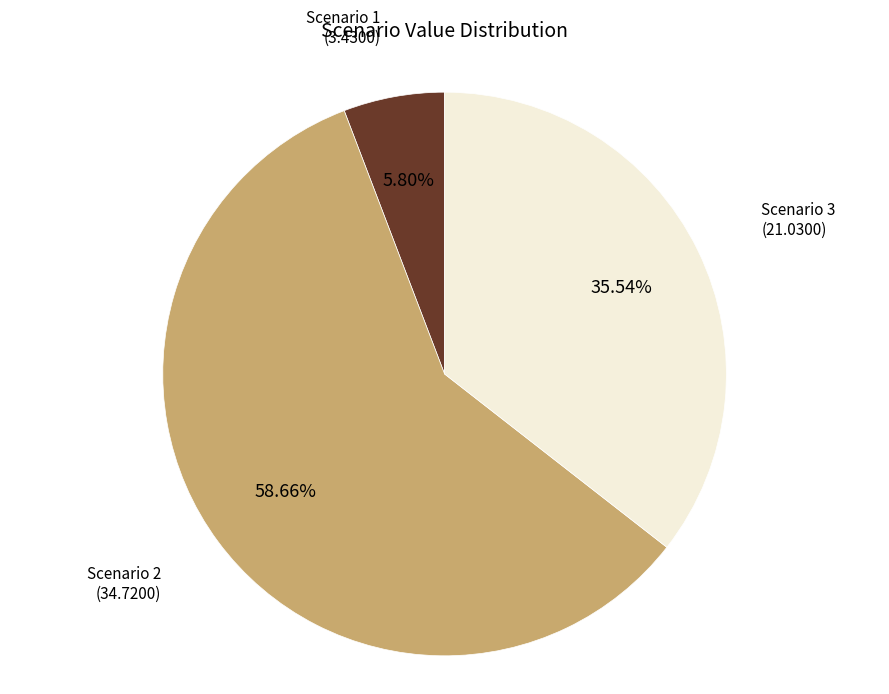

Is there any slice that represents more than half of the pie?

Yes